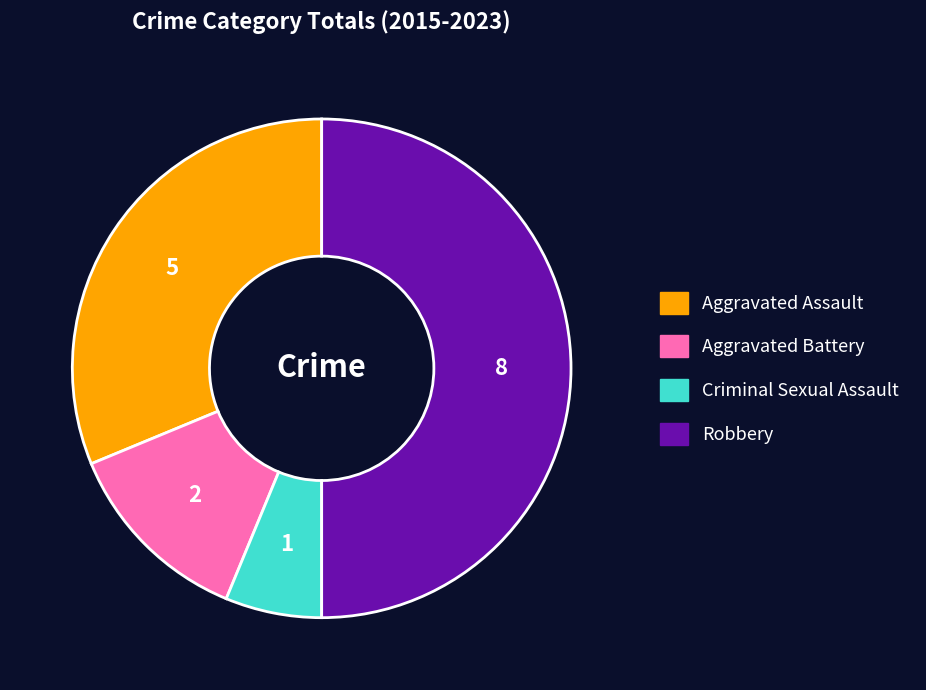

Do Criminal Sexual Assault and Aggravated Battery together represent more than half of the pie?

No